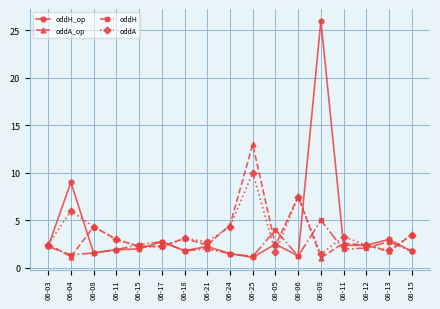

True or false: oddA_op has more than 0 interior local peaks.

True